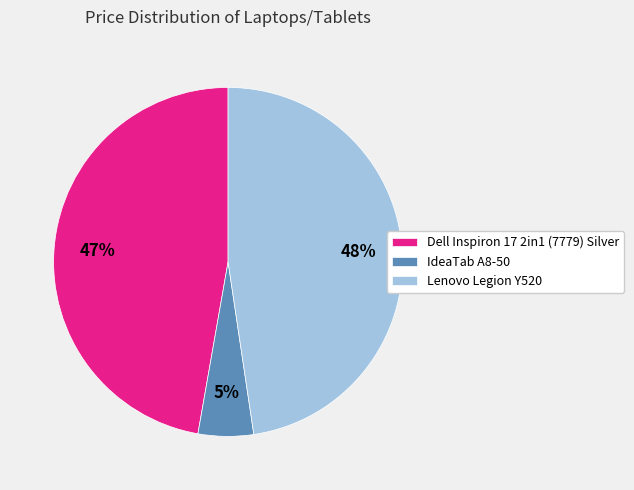

To the nearest percent, what is the combined percentage of Dell Inspiron 17 2in1 (7779) Silver and Lenovo Legion Y520?

95%